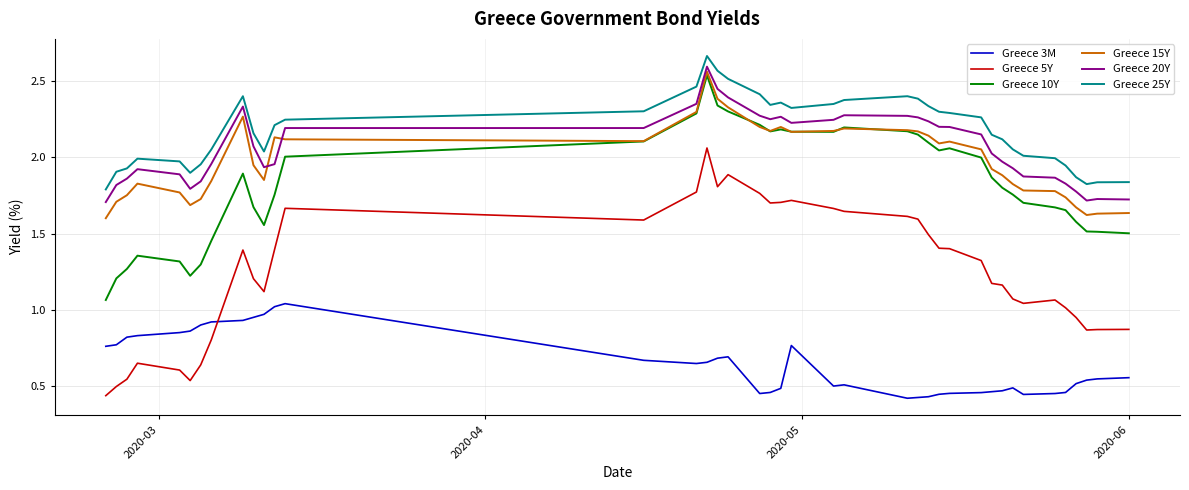

True or false: Greece 20Y and Greece 10Y cross at least once.

False